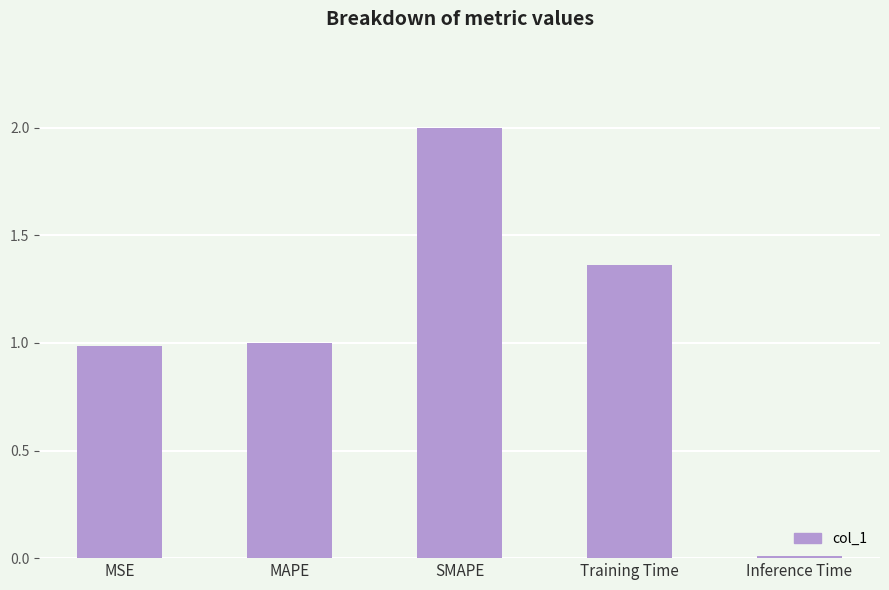

How many bars are there in total?

5